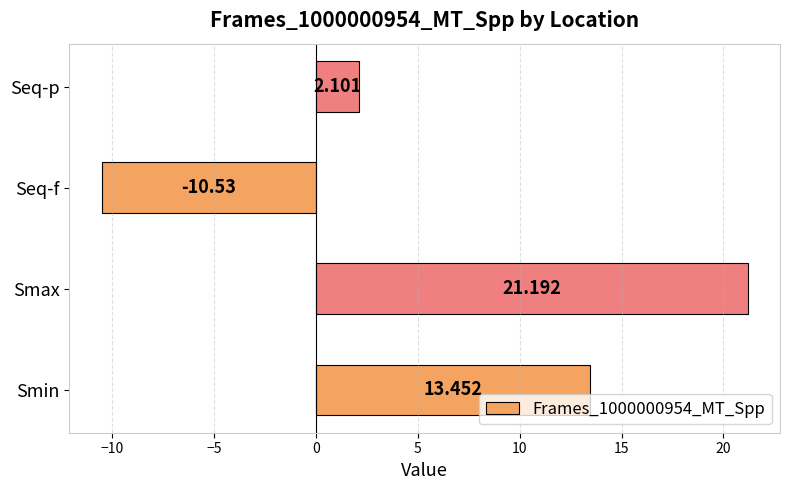

List the labels in order of value, largest first.

Smax, Smin, Seq-p, Seq-f